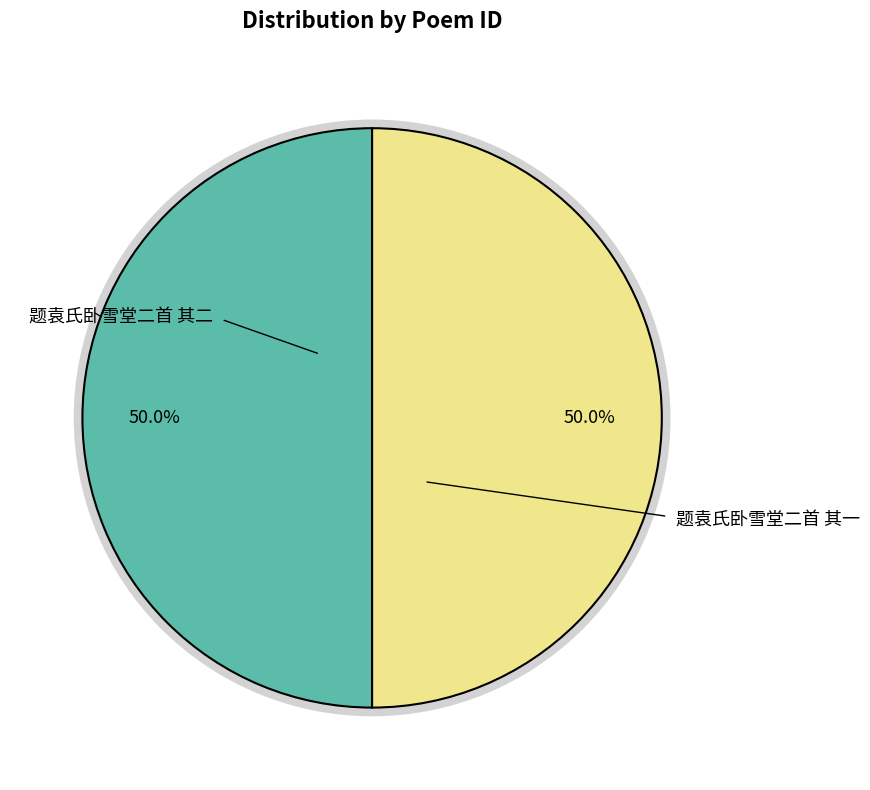

Which category has the biggest portion of the pie?

题袁氏卧雪堂二首 其二